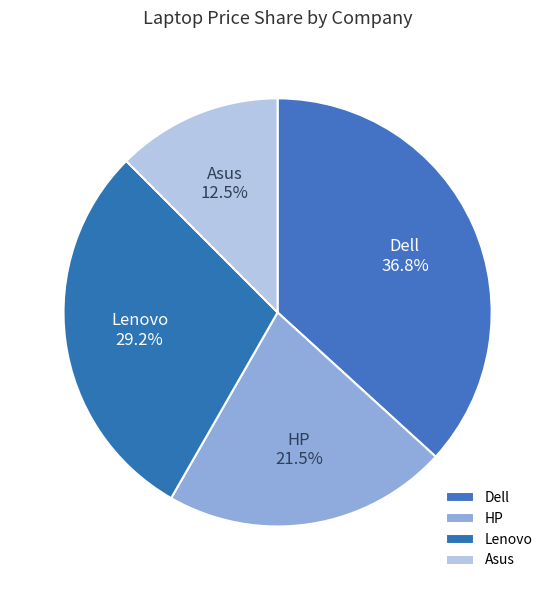

Which category has the biggest portion of the pie?

Dell